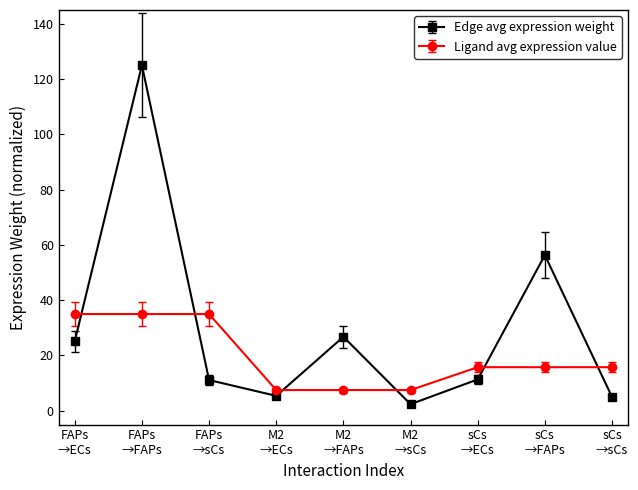

What is the lowest value of the Ligand avg expression value series?

7.5